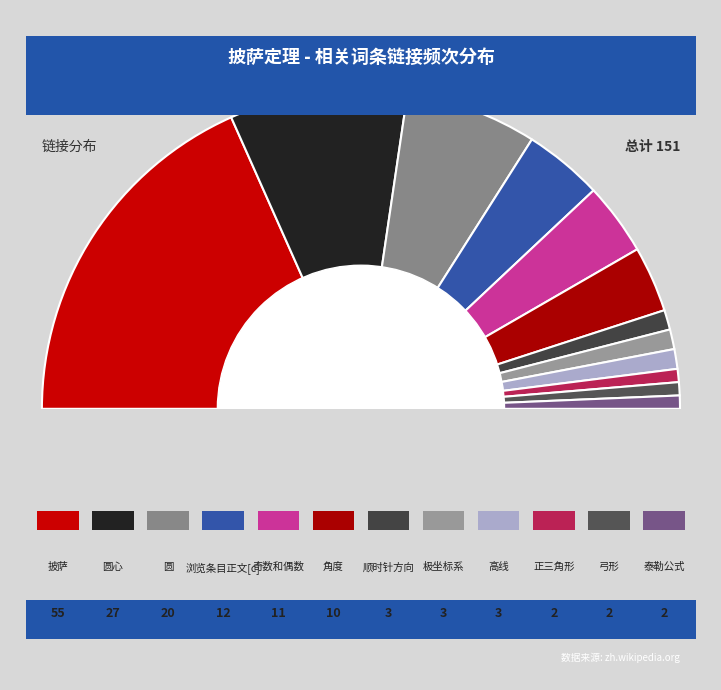

The 披萨 slice represents 37% of the pie. True or false?

True